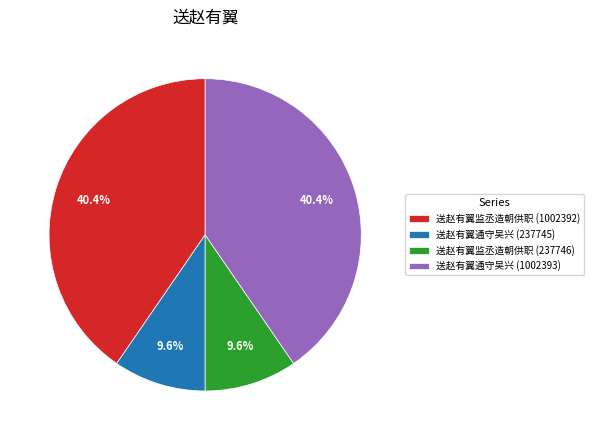

To the nearest percent, what percentage of the pie is 送赵有翼监丞造朝供职 (1002392)?

40%